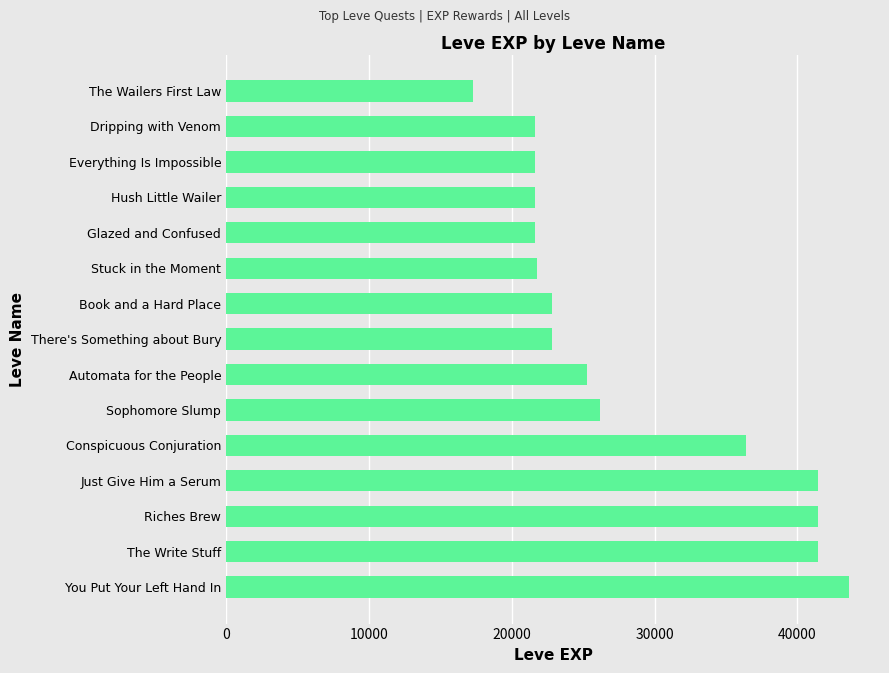

Where is the data nearest to the value 30455?

Sophomore Slump